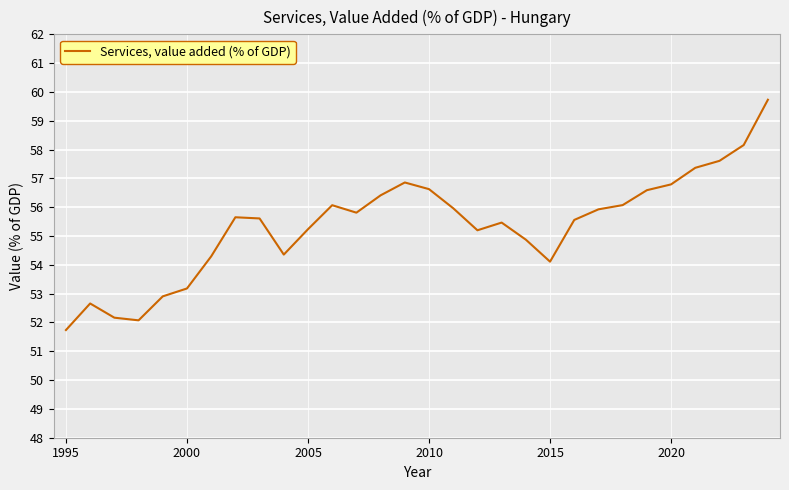

What is the greatest value displayed?

59.7